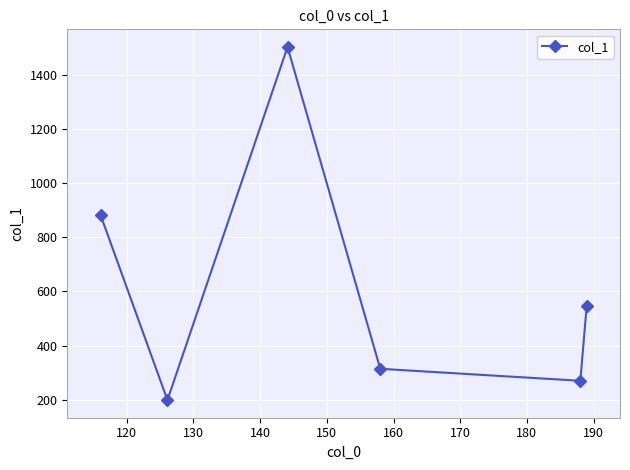

What is the greatest value displayed?

1503.8